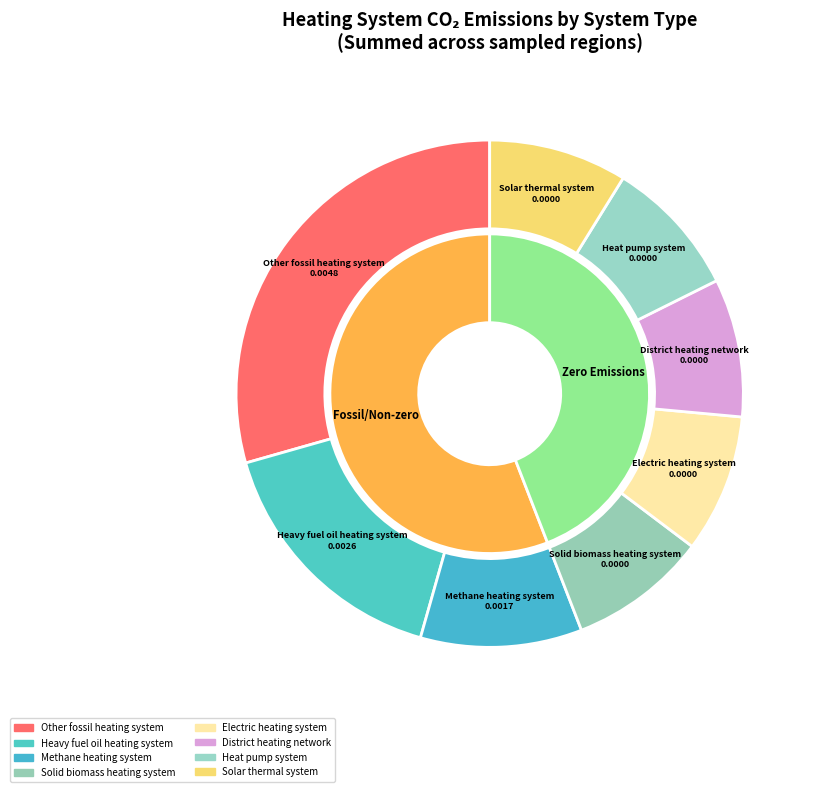

Which slice is the smallest?

Solid biomass heating system